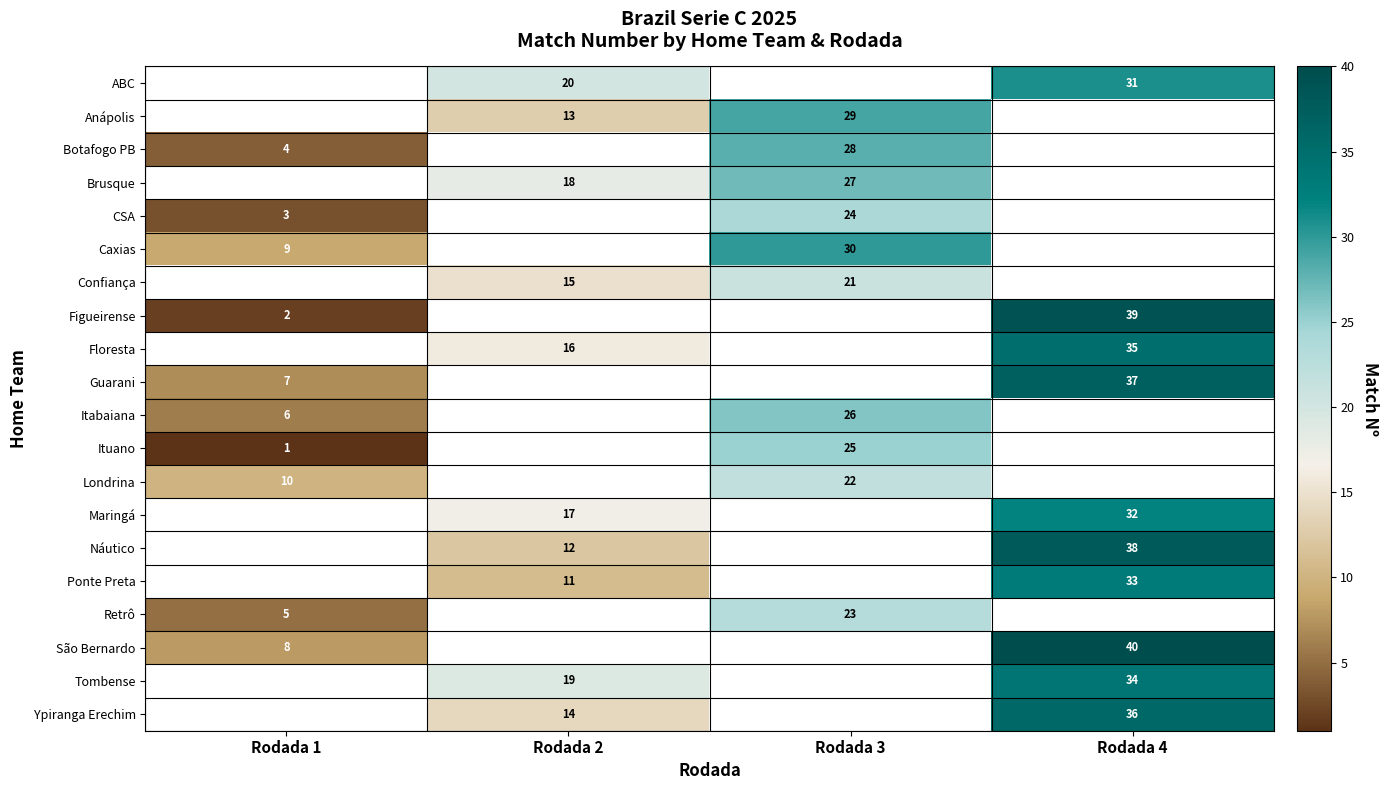

What is the sum of the Maringá values at Rodada 4 and Rodada 2?

49